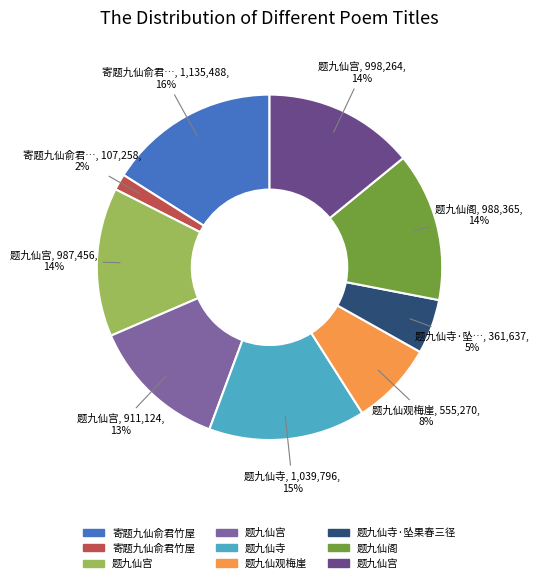

How many slices are in this pie chart?

9